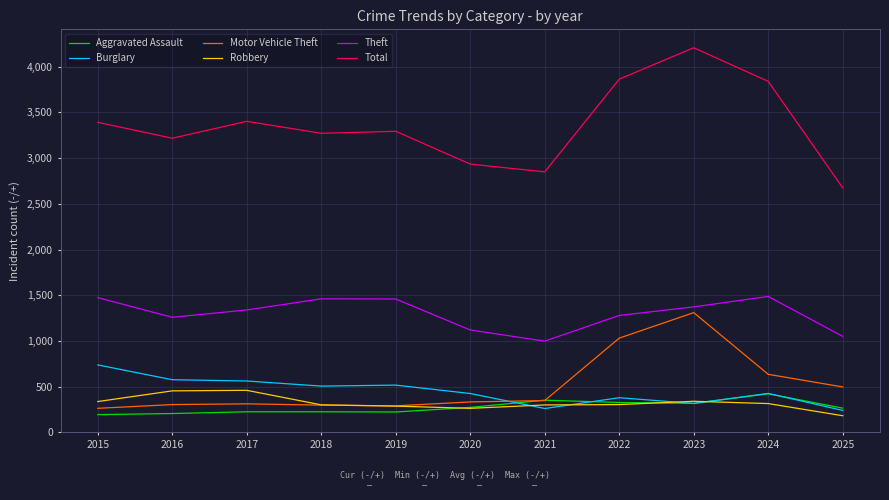

What is the minimum value shown in the chart?

182